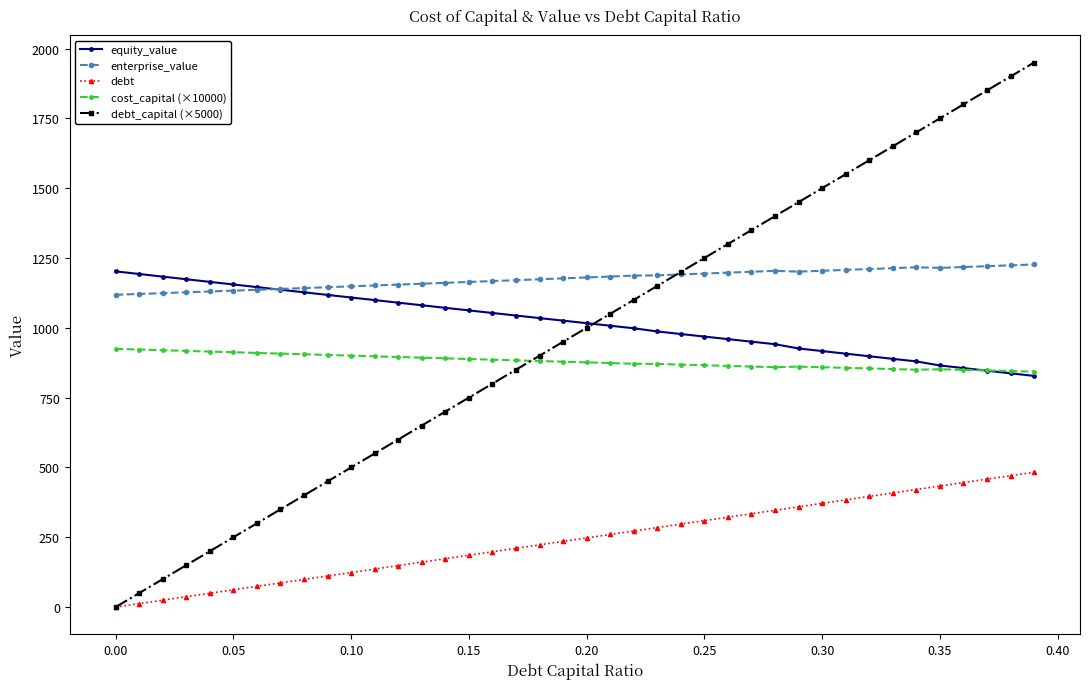

What is the maximum value for enterprise_value?

1226.8